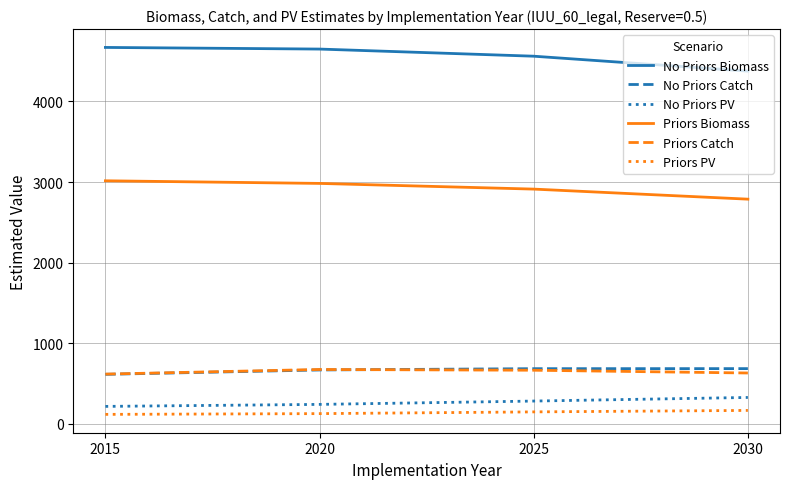

What is the smallest value displayed?

119.3